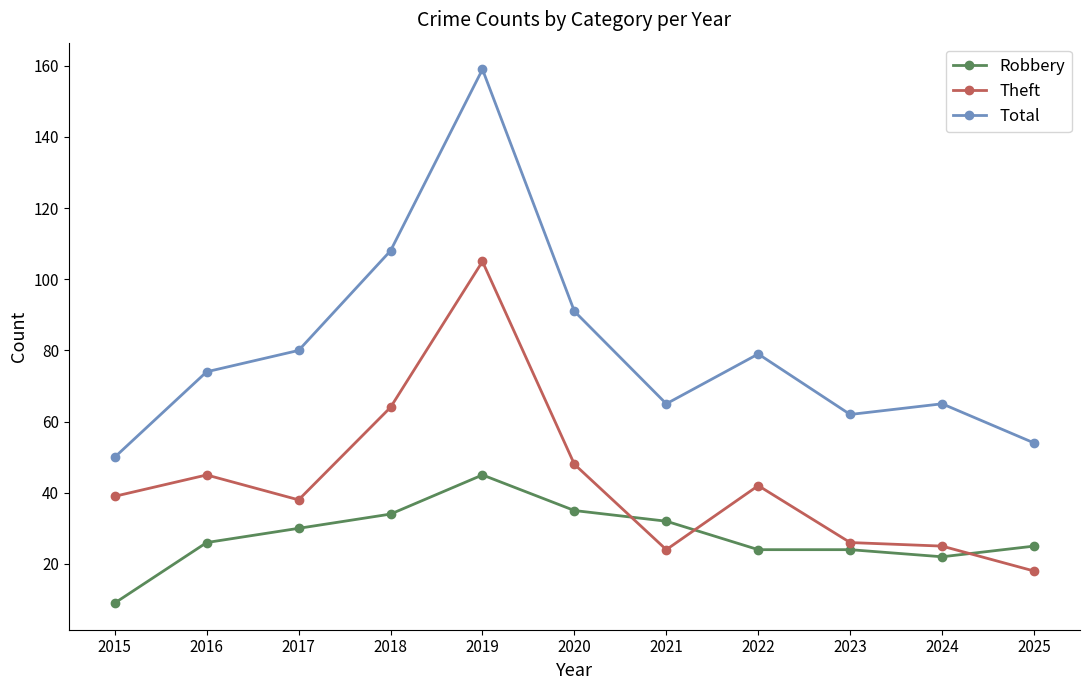

At how many categories does at least one series exceed 134?

1